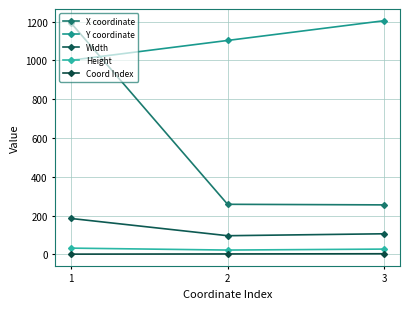

Which category has the lowest value in the Y coordinate series?

1